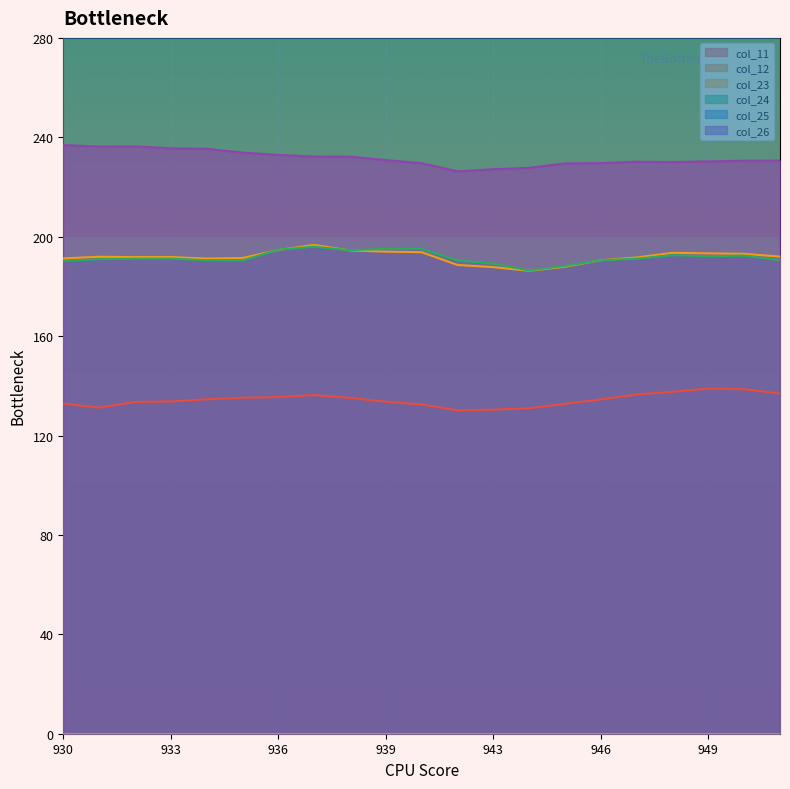

Which series has the largest range (max minus min)?

col_26